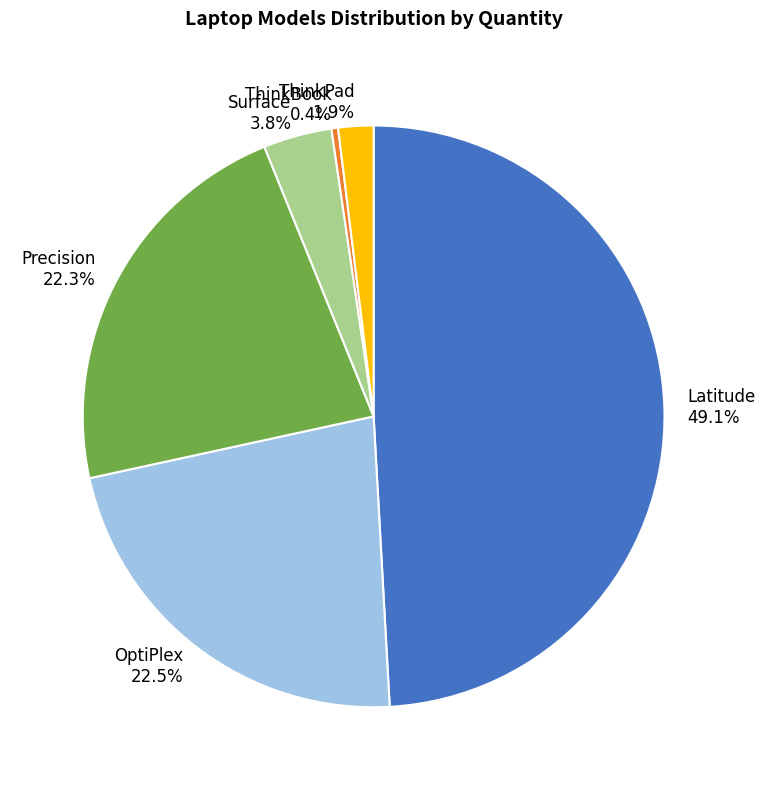

To the nearest percent, what percentage of the pie is Precision?

22%